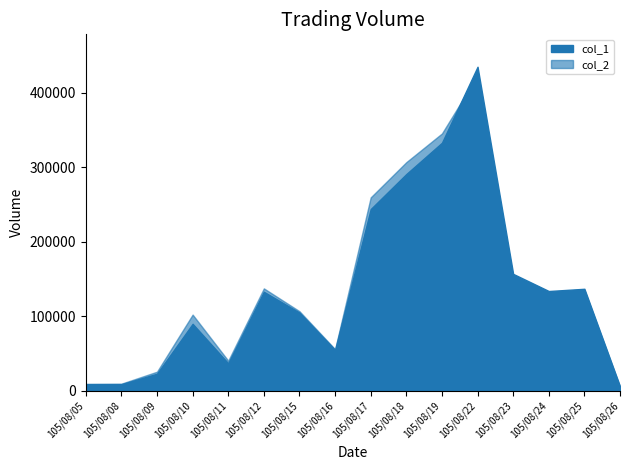

What is the total value across all series at 105/08/12?

270534.2